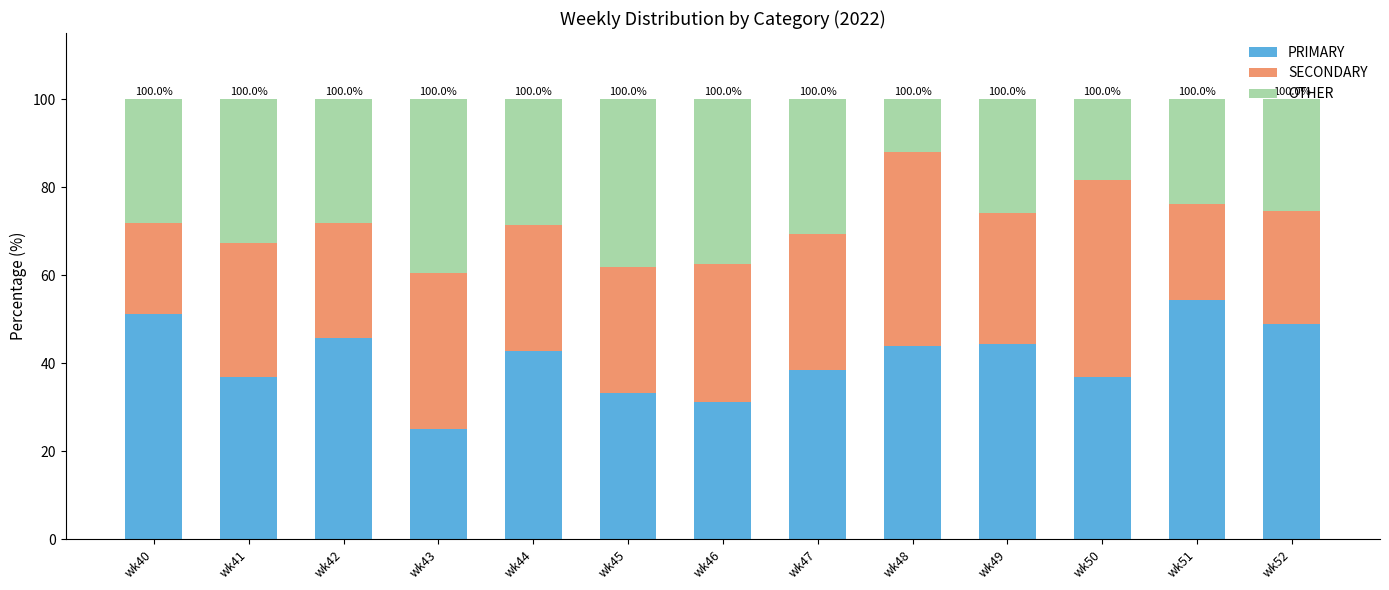

What is the average value of the PRIMARY series?

41.0